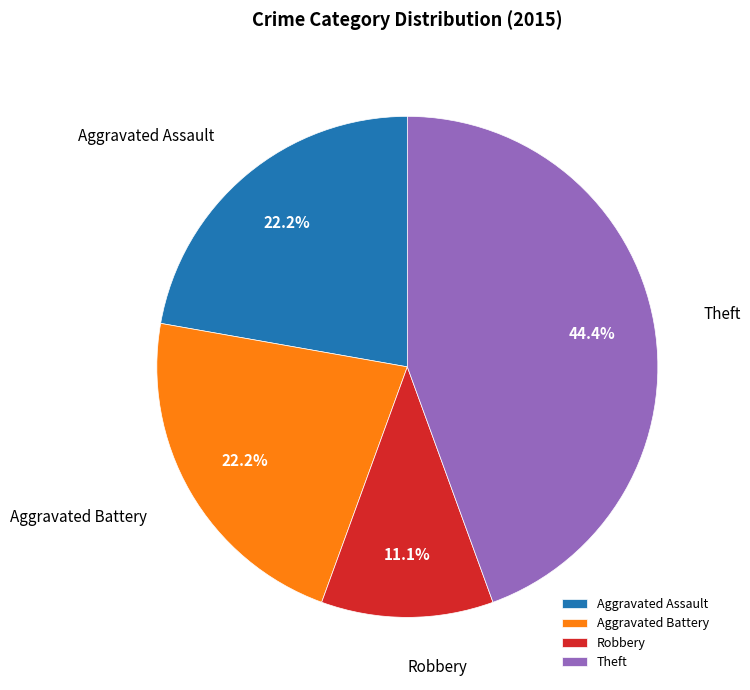

Which slice is the largest?

Theft